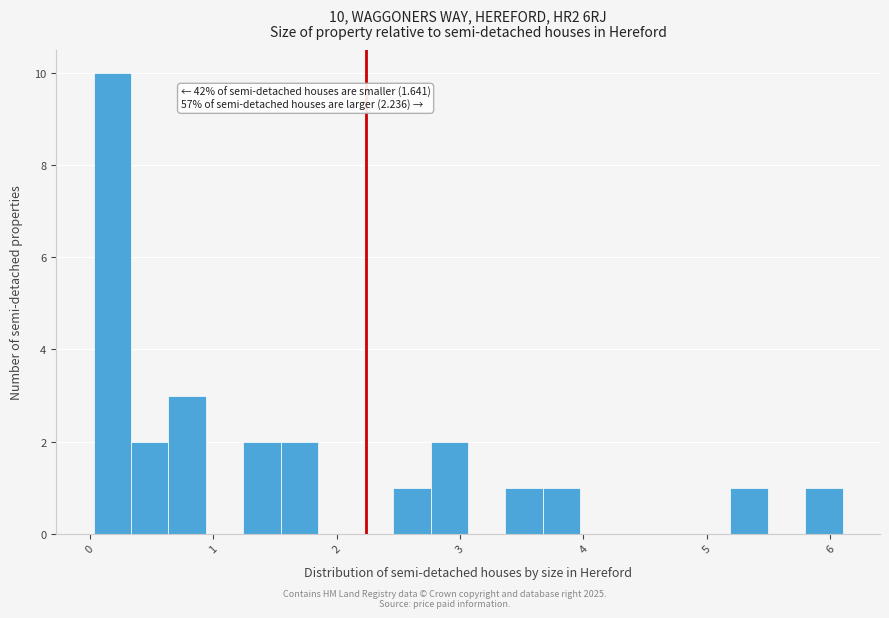

Around what value on the x-axis is the tallest bar? Give the approximate position of its centre, as read against the axis.

0.2